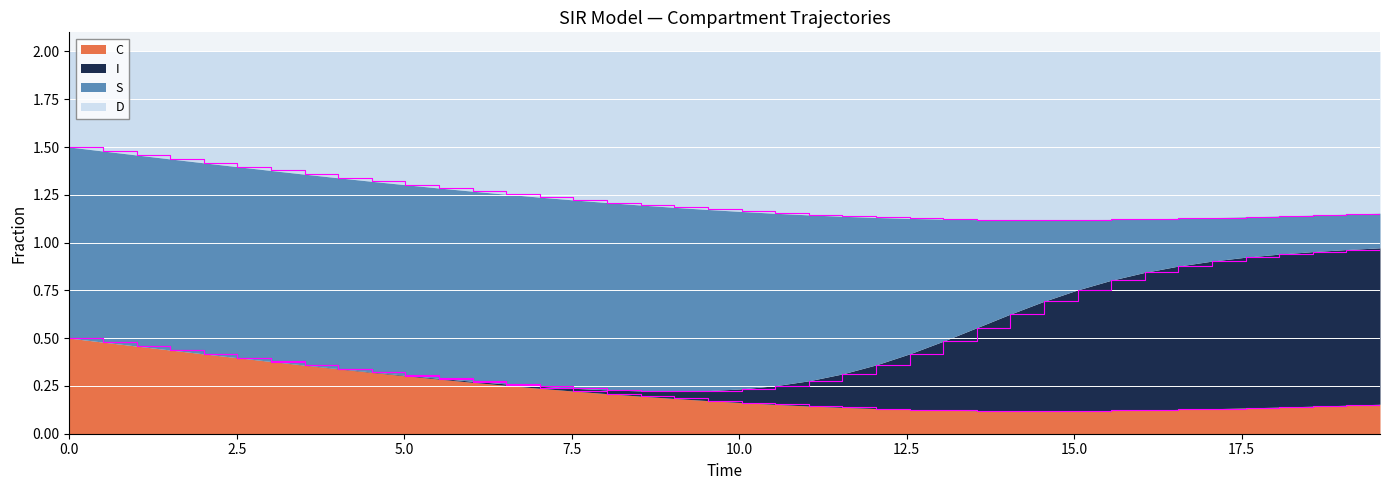

What are all the series names shown in the legend?

C, I, S, D